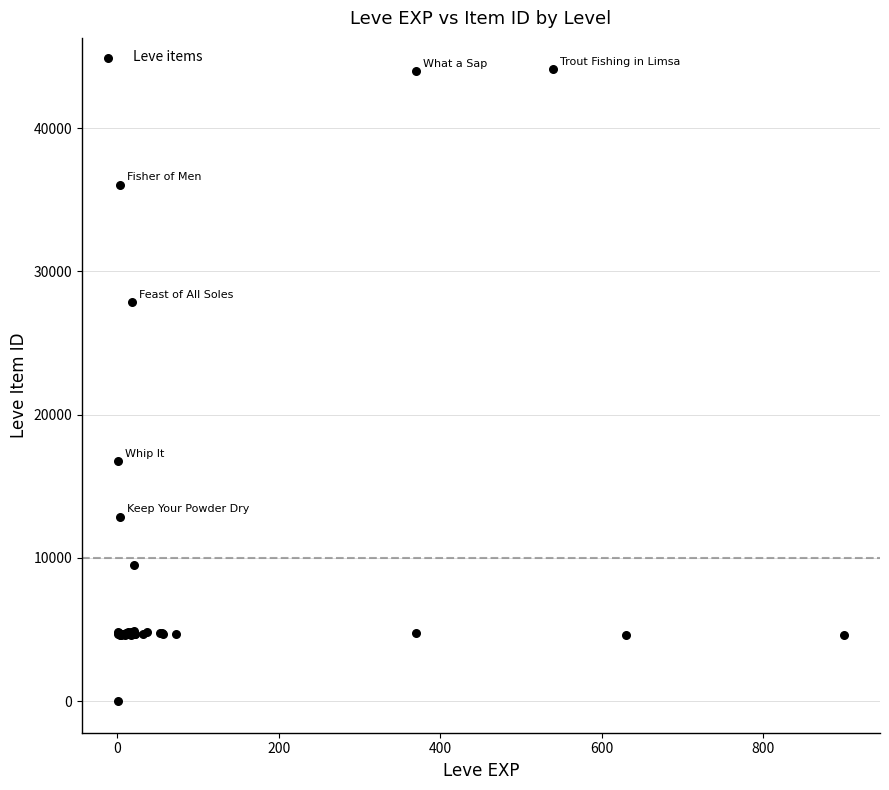

What Y value in the scatter plot is closest to 22050?

16734